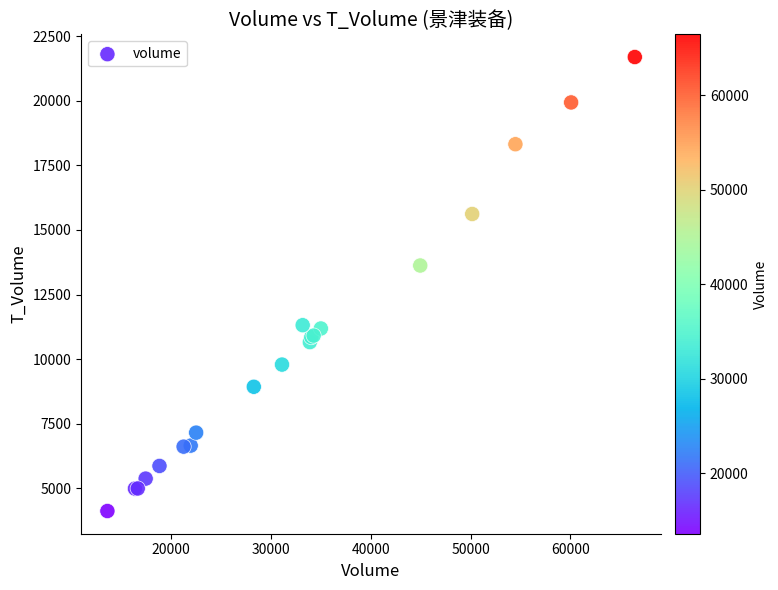

What Y value in the scatter plot is closest to 12906?

13623